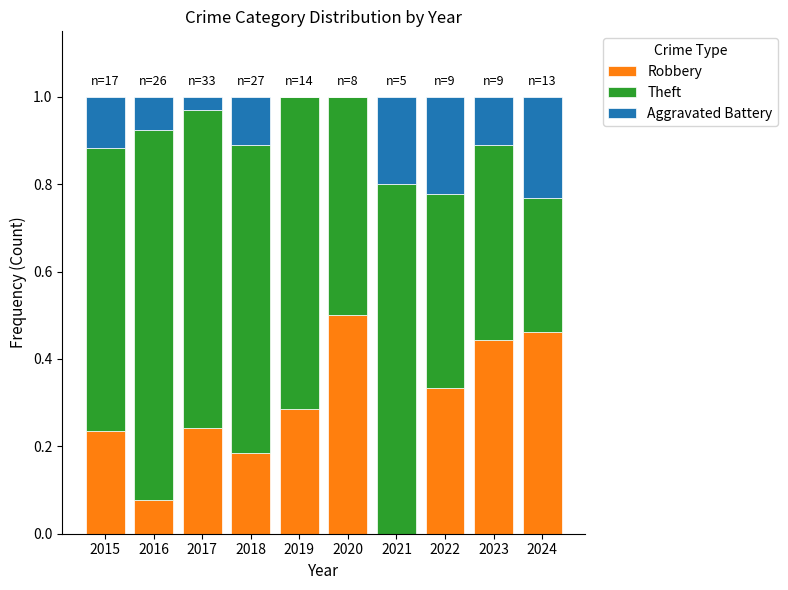

At which label does Robbery reach its peak?

2020